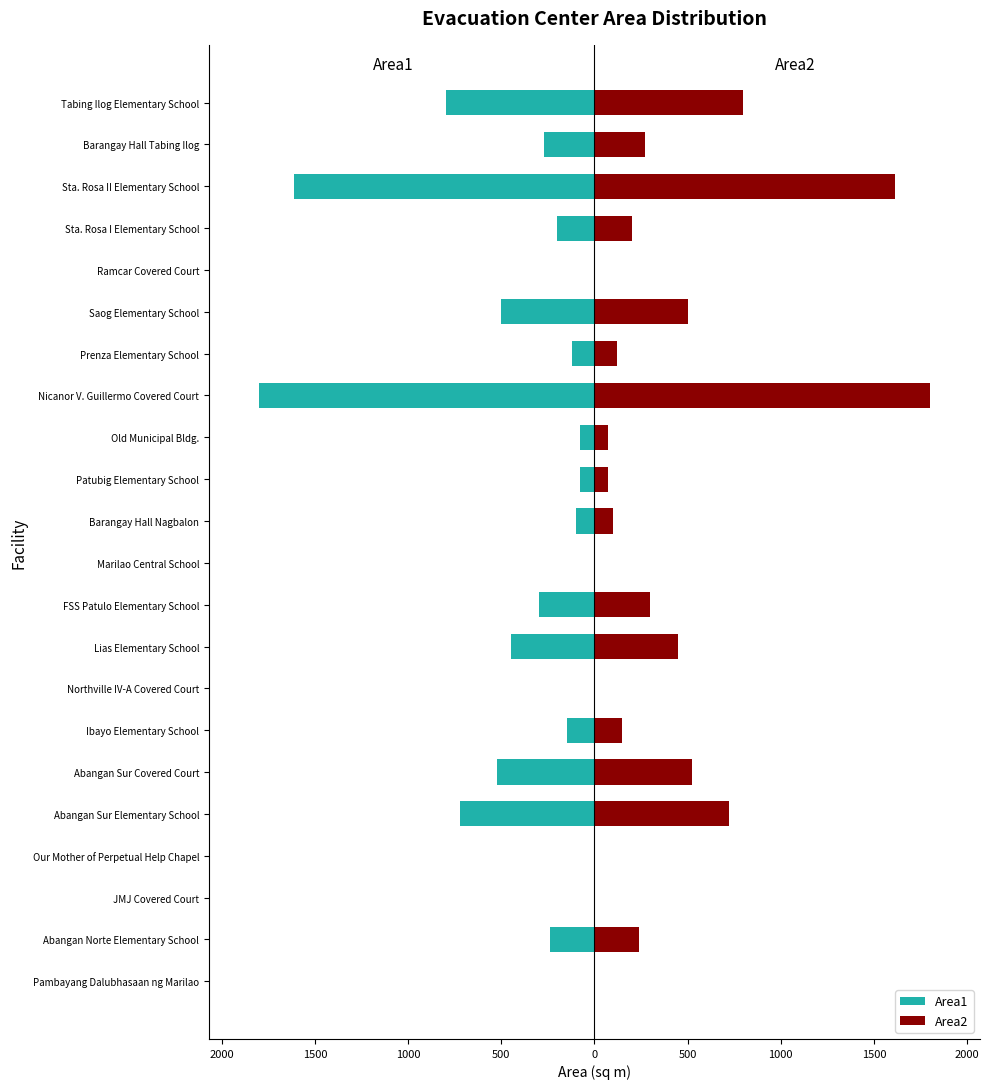

What is the spread (max minus min) of values at Abangan Sur Covered Court?

1050